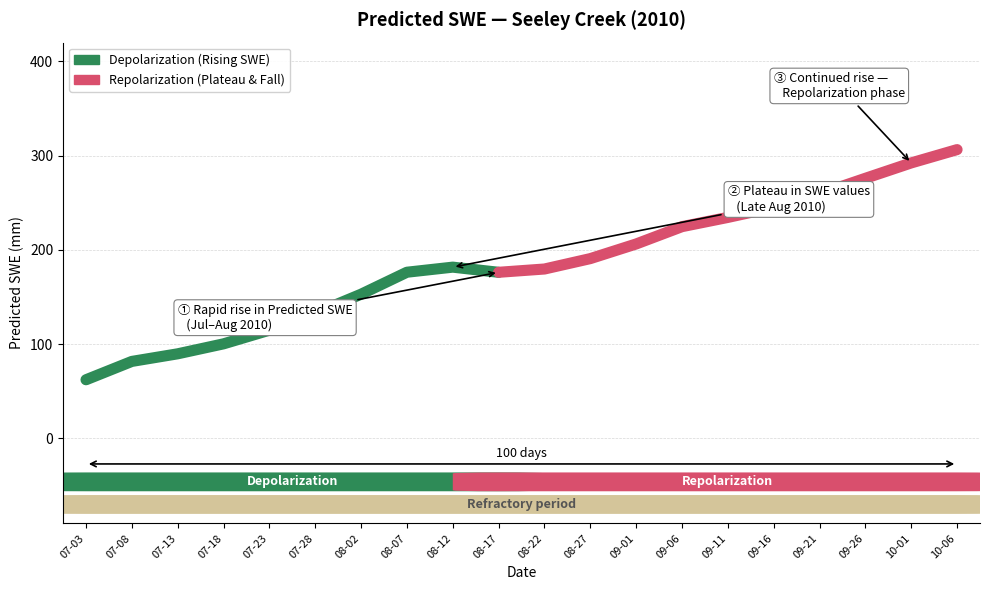

List the labels in order of value, largest first.

2010-10-06, 2010-10-01, 2010-09-26, 2010-09-21, 2010-09-16, 2010-09-11, 2010-09-06, 2010-09-01, 2010-08-27, 2010-08-12, 2010-08-22, 2010-08-07, 2010-08-17, 2010-08-02, 2010-07-28, 2010-07-23, 2010-07-18, 2010-07-13, 2010-07-08, 2010-07-03